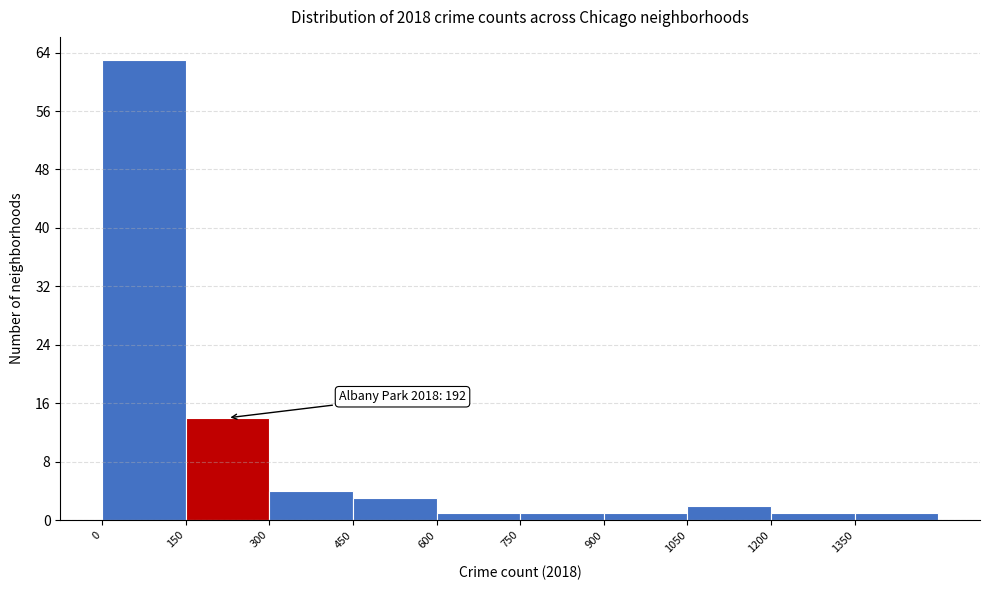

Which range on the x-axis has the tallest bar?

0 to 150